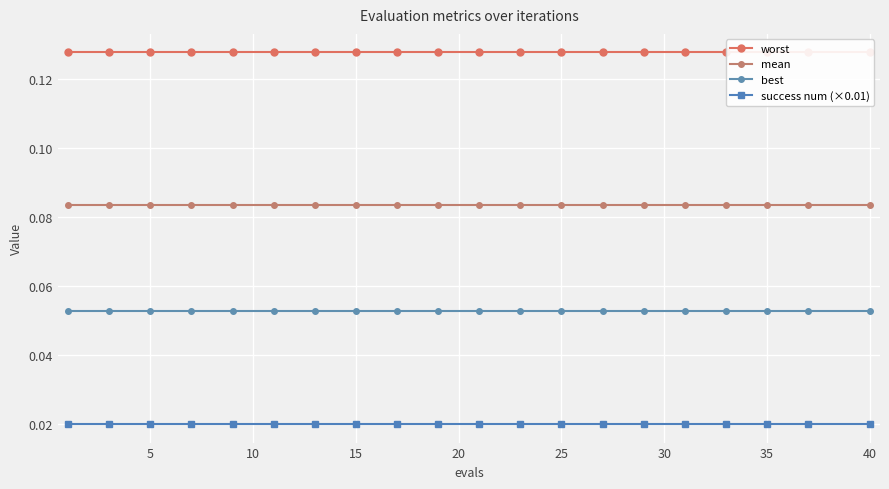

List the series in order of their overall mean, highest first.

worst, mean, best, success num (×0.01)